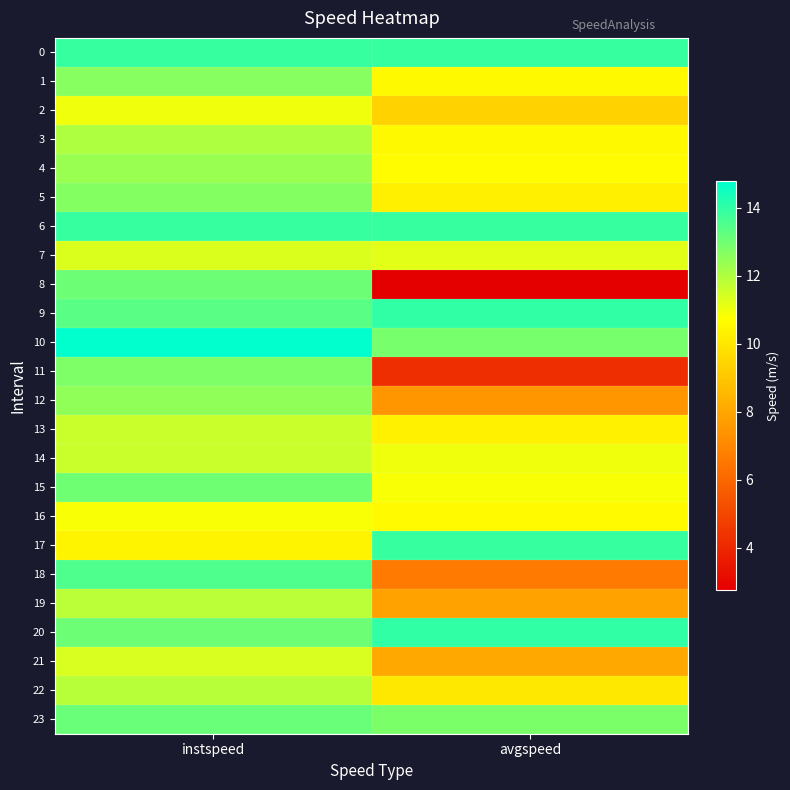

What is the greatest value displayed?

14.8